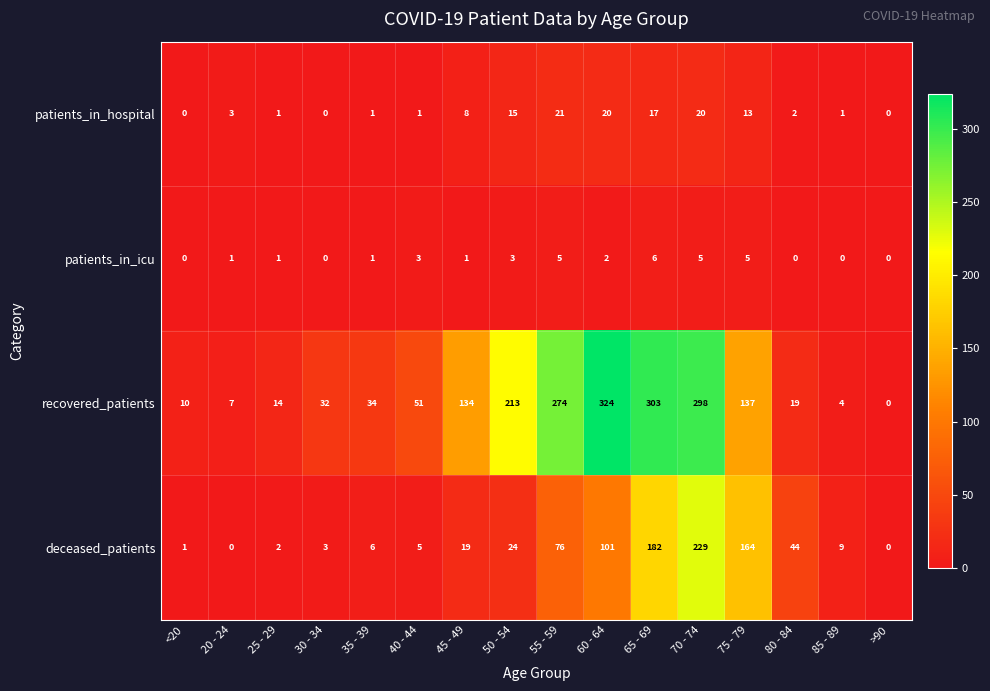

At which label is recovered_patients closest to 162?

75 - 79